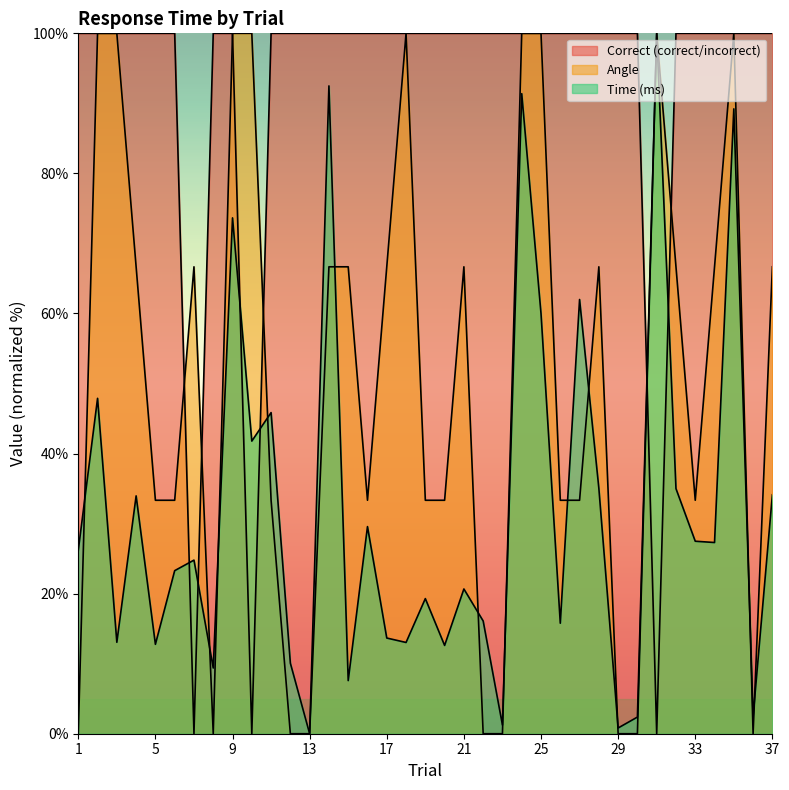

The value of Time (ms) at 10 is 26.2. True or false?

False